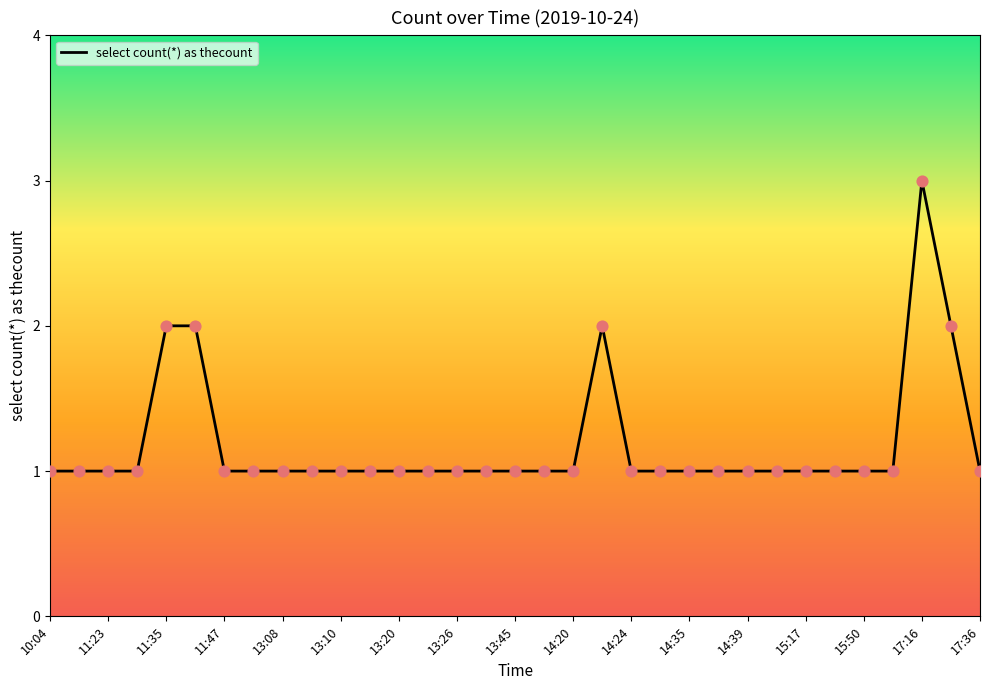

What is the greatest value displayed?

3